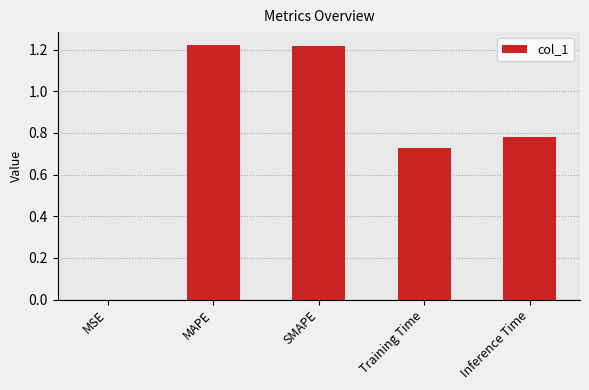

What is the sum of all values?

3.9